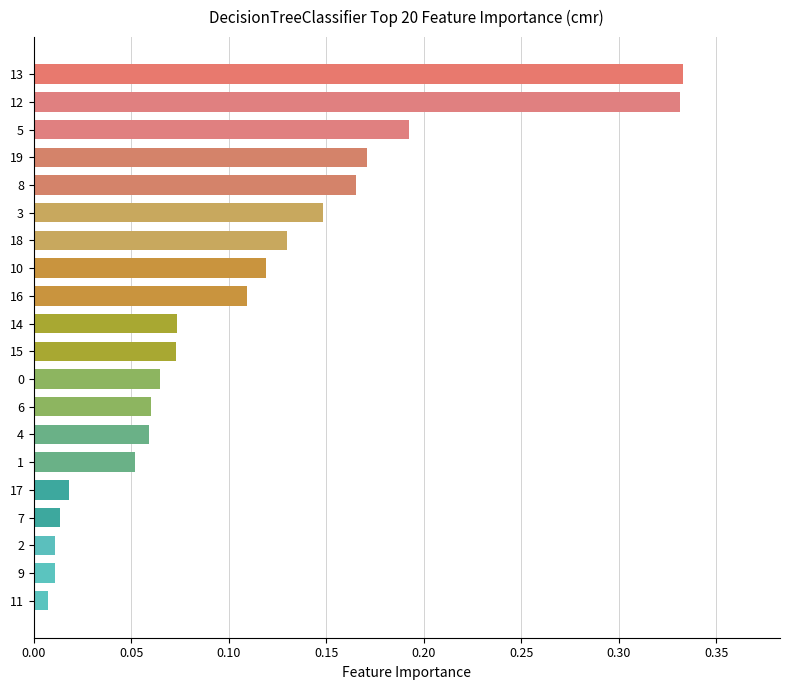

Is it true that the value at 12 is 0.1?

False